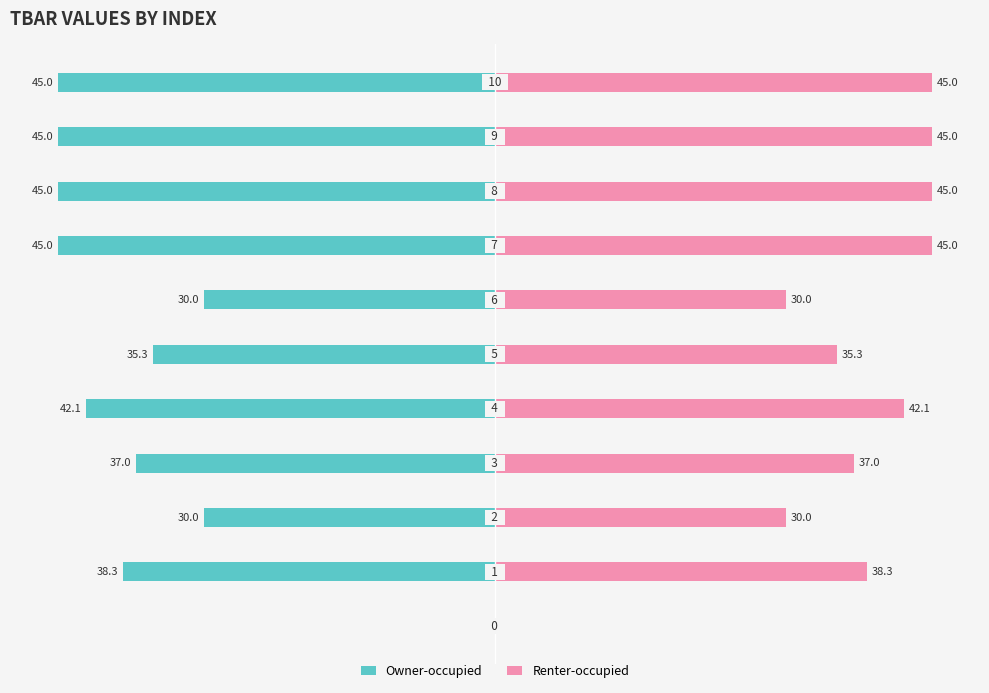

Between 5 and 8, which series saw the biggest shift?

Owner-occupied